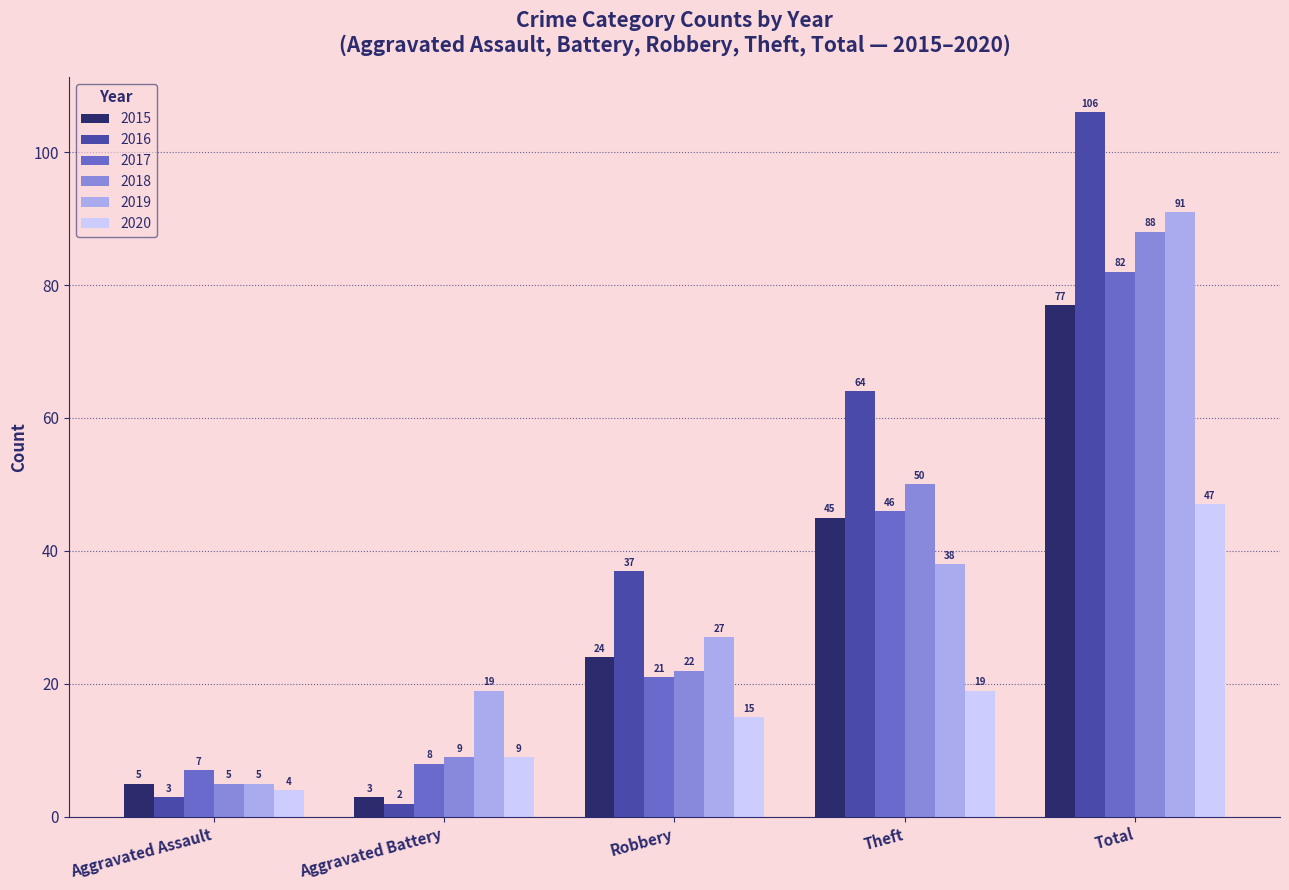

Is the value of 2018 at Aggravated Battery greater than the value of 2017 at Robbery?

No